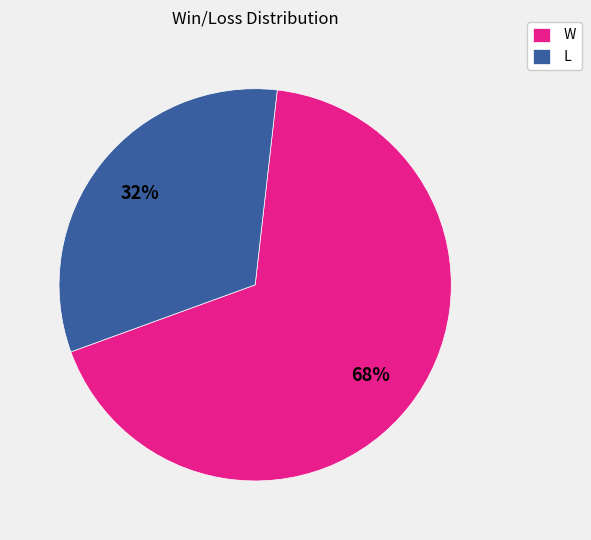

Is there a majority slice in this chart?

Yes